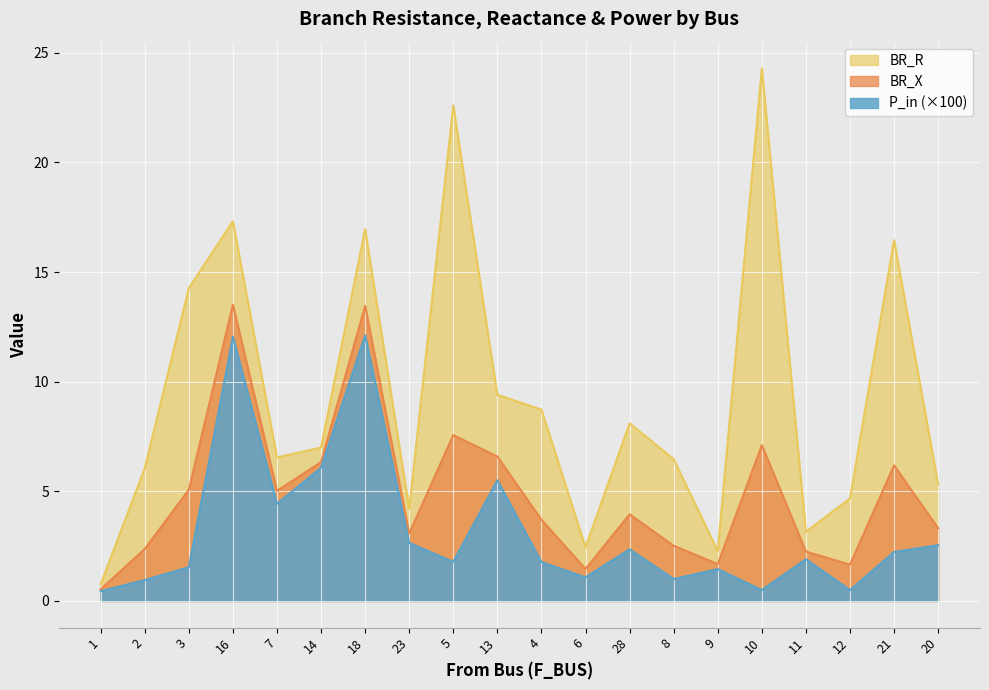

Count the number of data series in this chart.

3